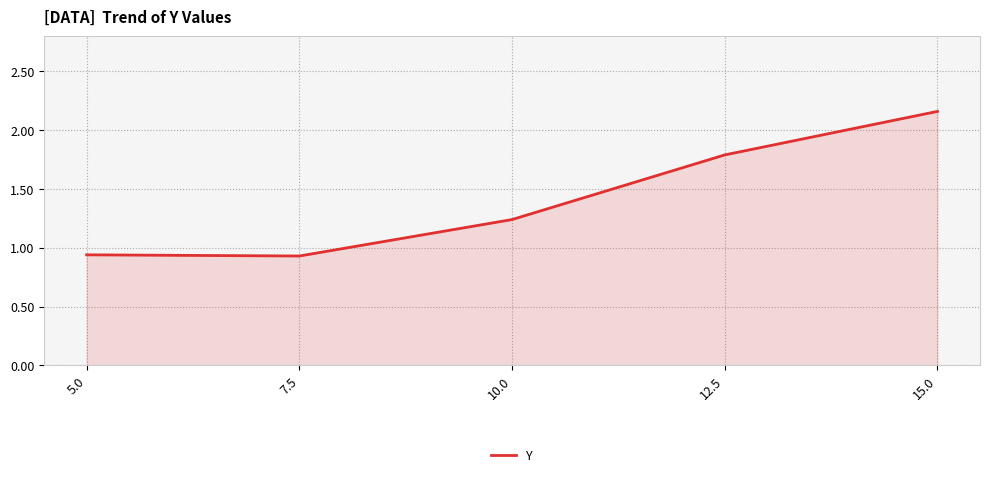

How many values are below 1?

2